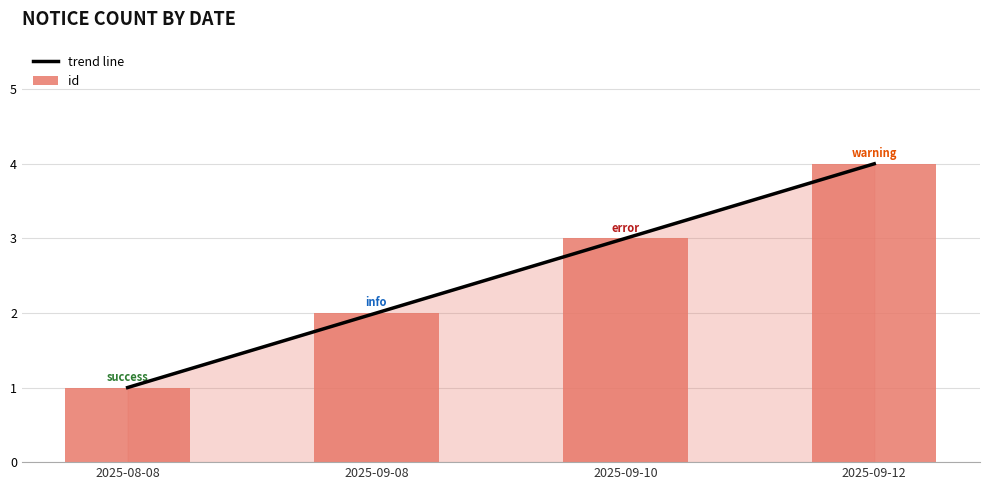

At which label is id closest to 2?

2025-09-08